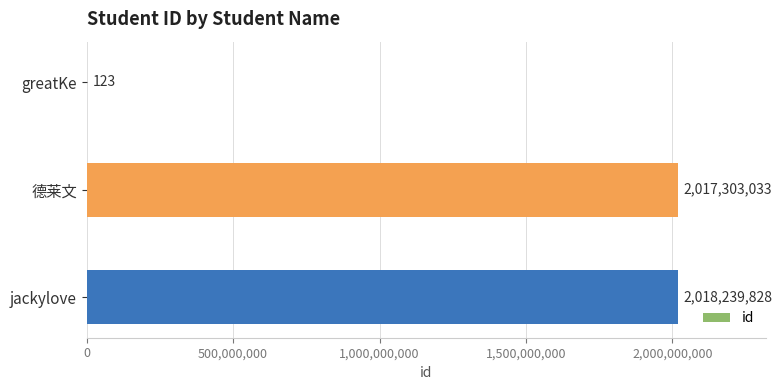

Reading top to bottom, extract all data points from this chart.

greatKe=123	德莱文=2017303033	jackylove=2018239828